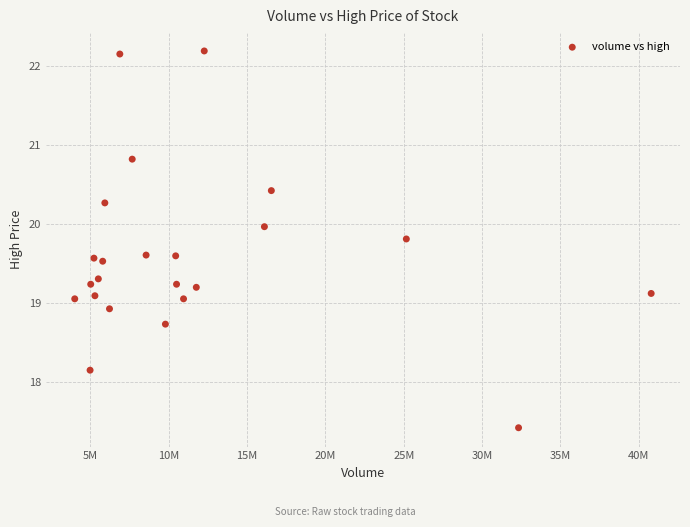

What is the range of Y values (max minus min)?

4.8